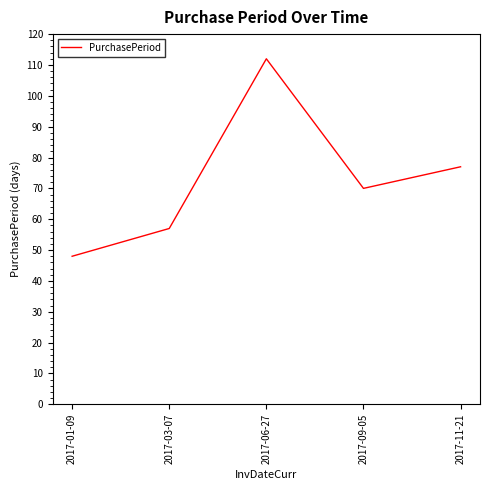

True or false: there are more than 0 points higher than both neighbors.

True